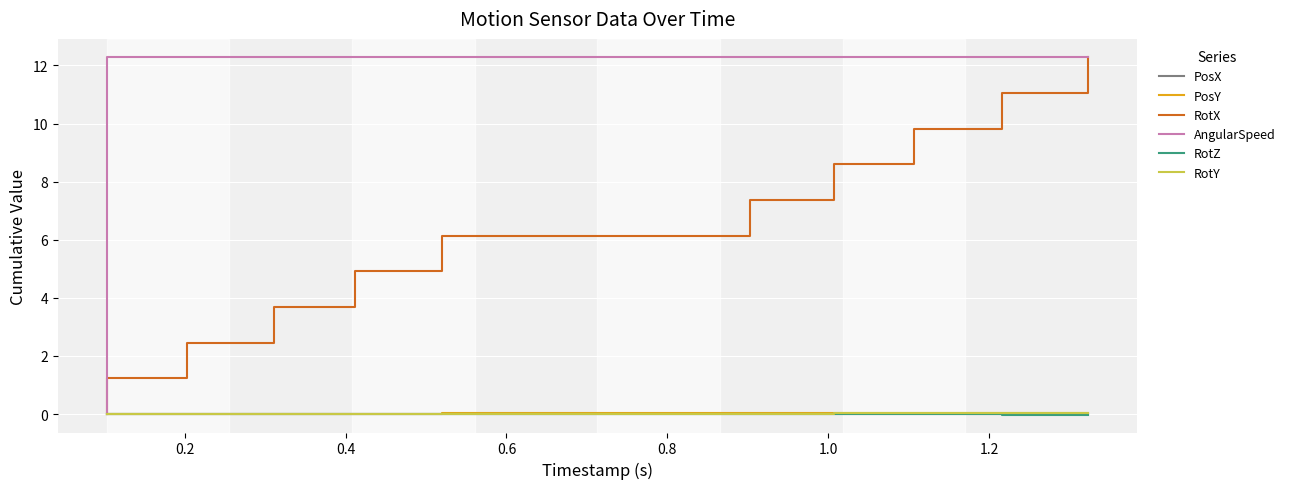

Which series has the largest total across all categories?

AngularSpeed